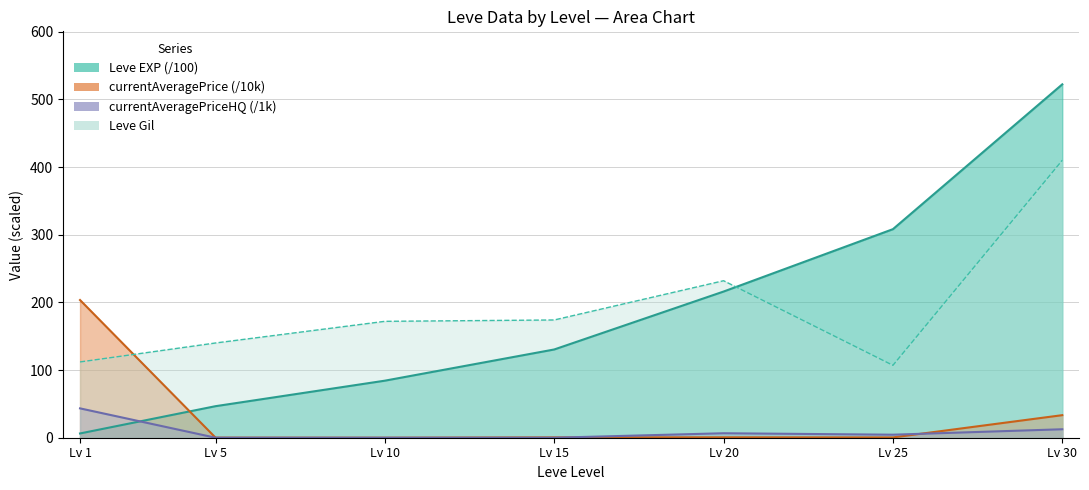

How many series are shown in this chart?

4